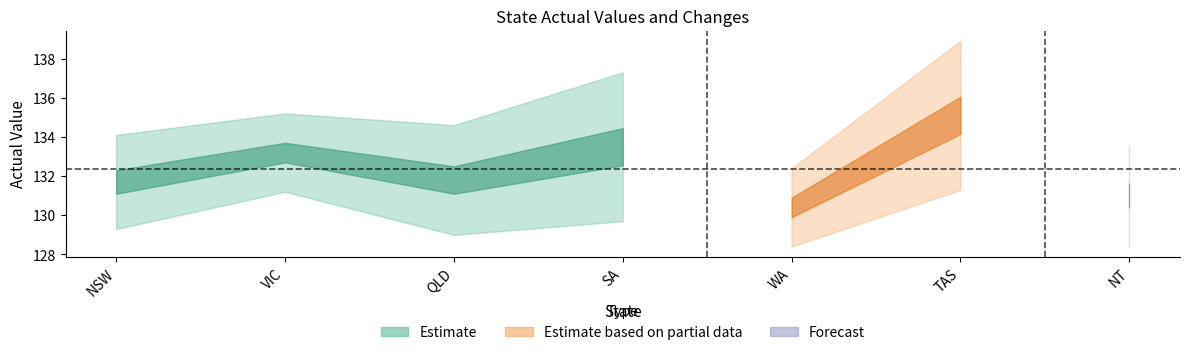

What position from the right is VIC?

6